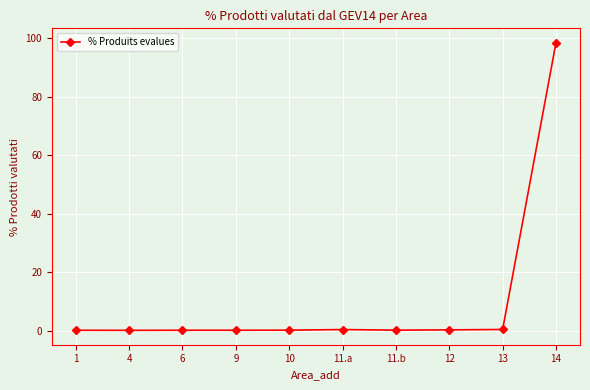

What is the sum of all values?

100.0